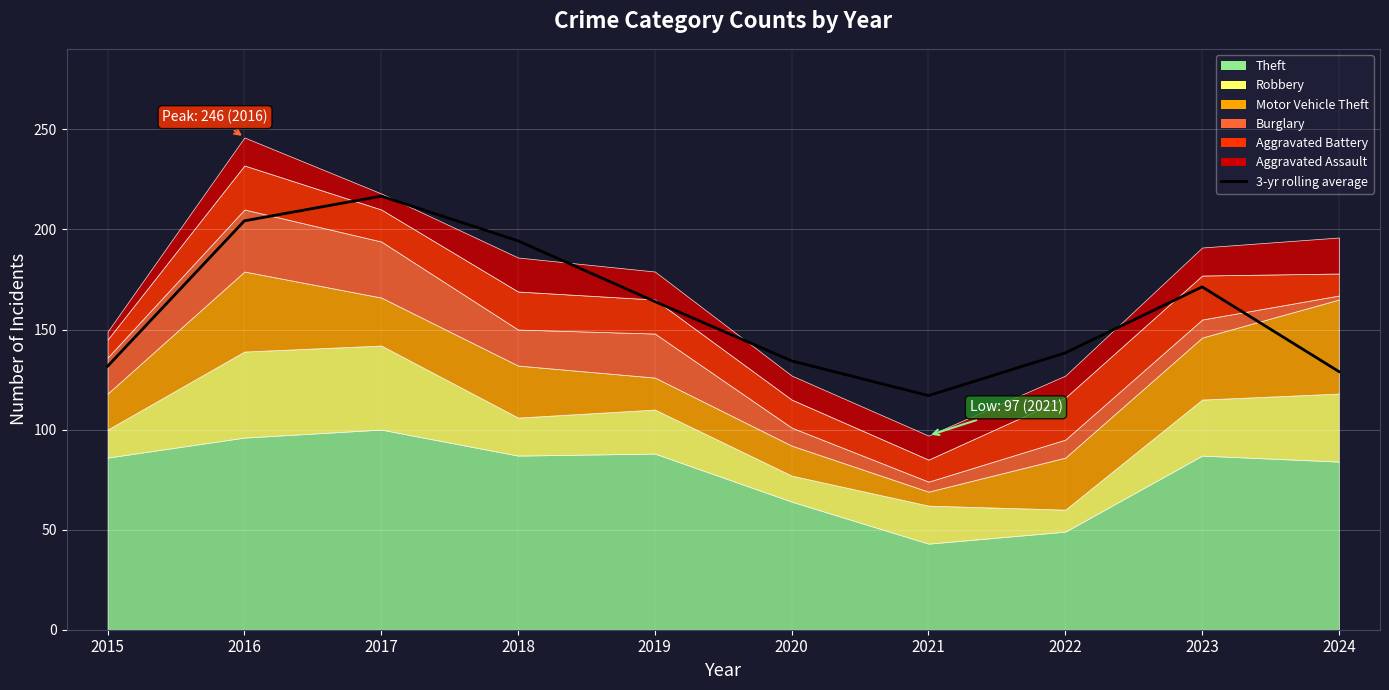

At which category does the data reach its first local peak?

2017